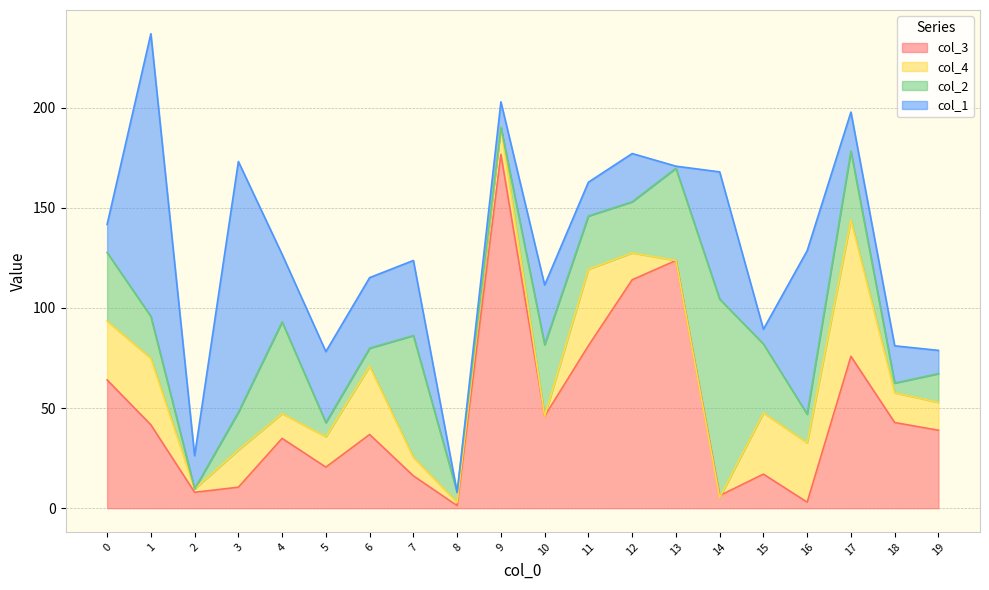

What is the difference between the col_4 values at 5 and 18?

0.3